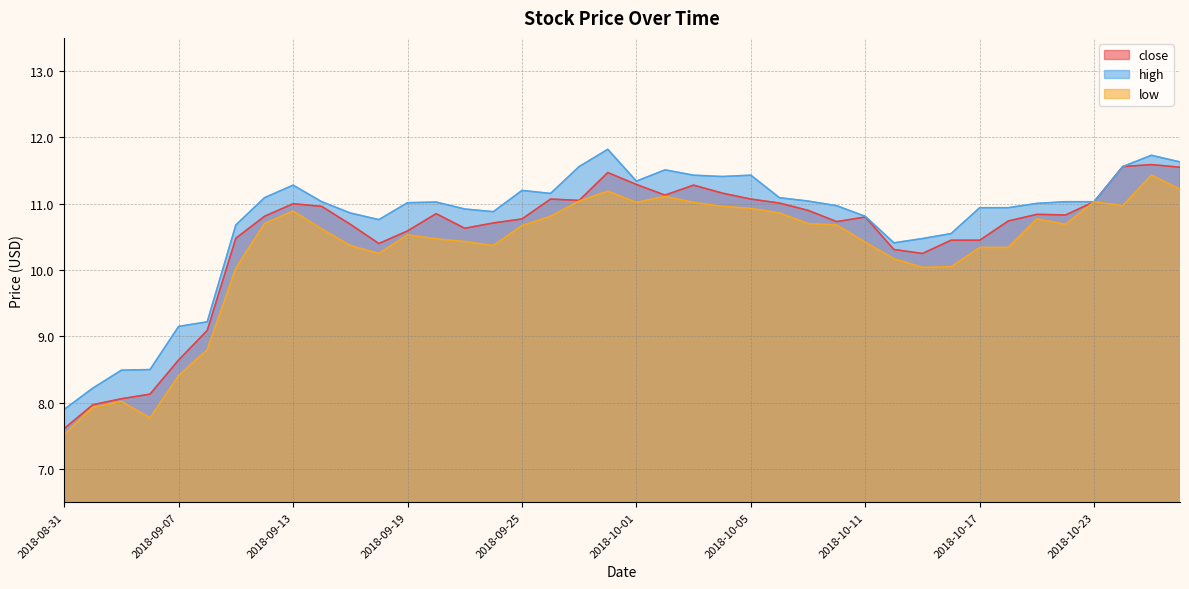

How many interior local peaks does the low series have?

8